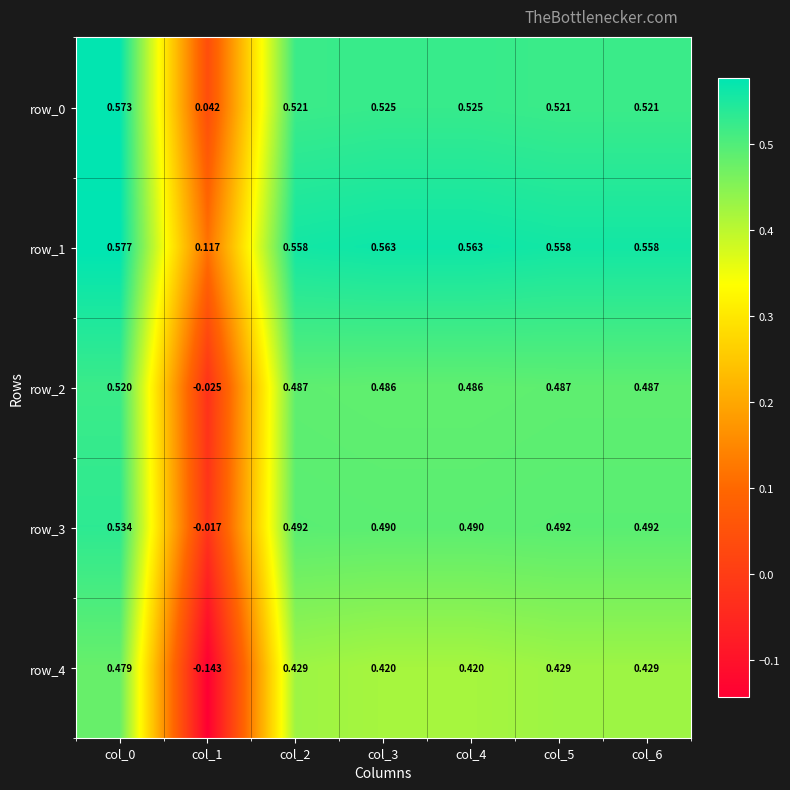

Is the value of row_1 at col_3 greater than the value of row_0 at col_2?

Yes